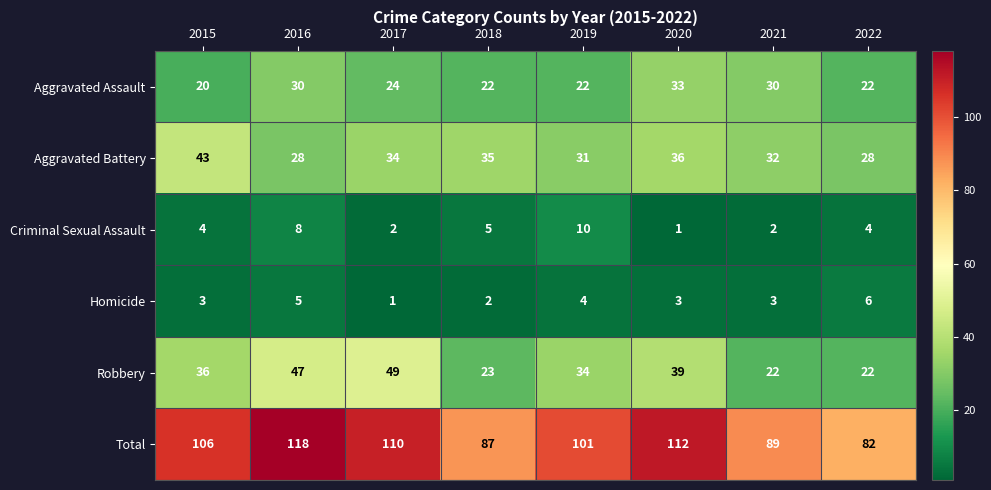

What is the spread (max minus min) of values at 2021?

87